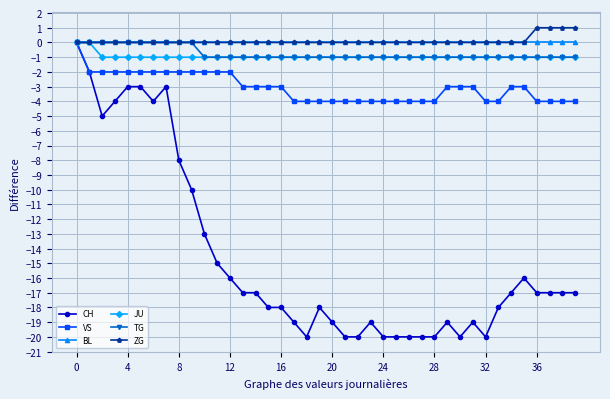

Which series has the widest spread of values?

CH